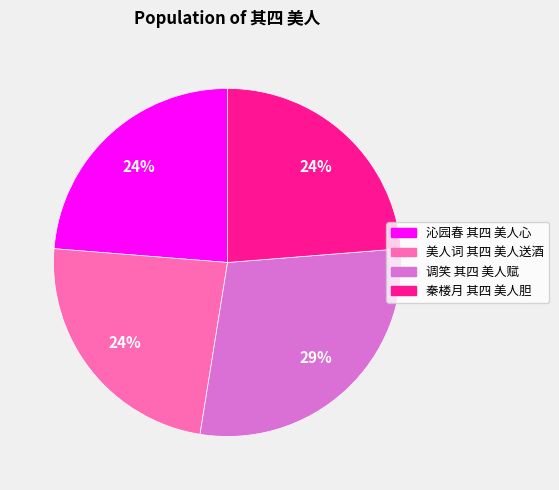

Approximately how many times larger is the value at 秦楼月 其四 美人胆 compared to 沁园春 其四 美人心?

1.0